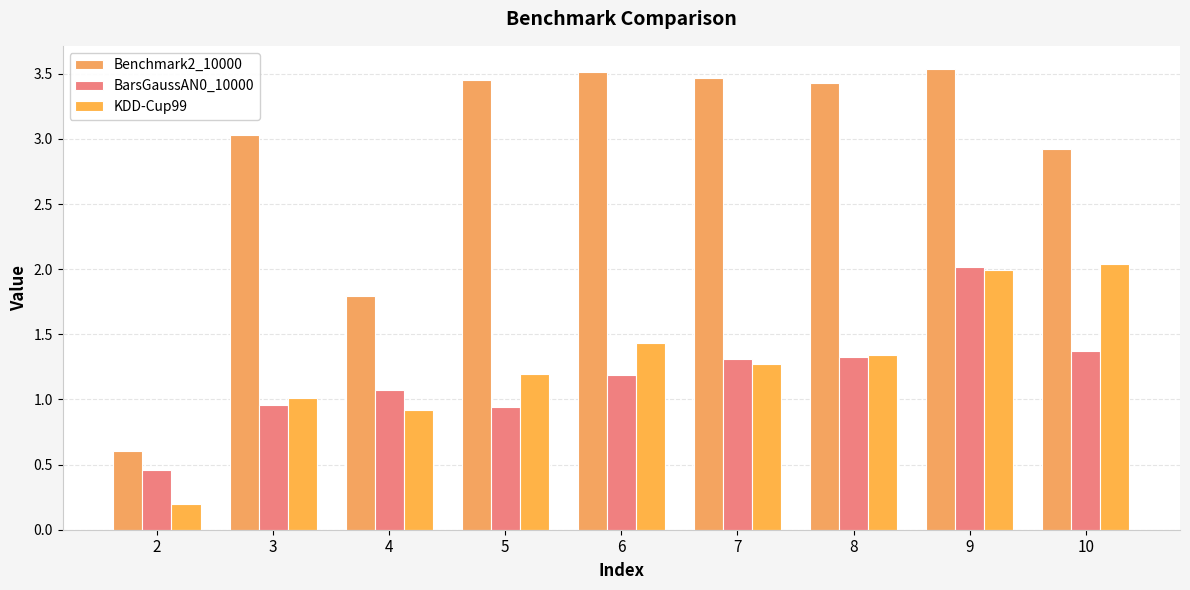

What is the sum of all Benchmark2_10000 values?

25.8